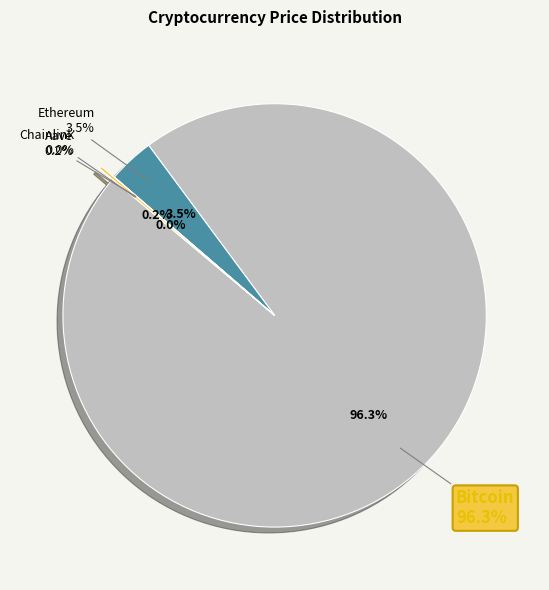

Is there a majority slice in this chart?

Yes